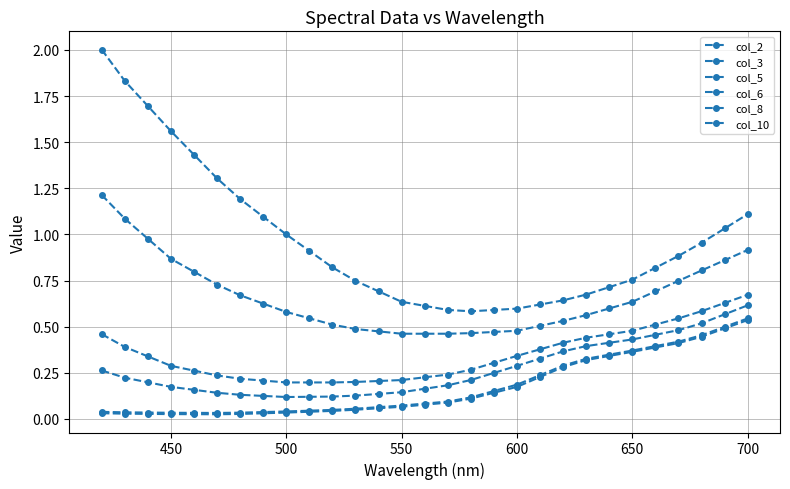

Does the chart have visible grid lines?

Yes